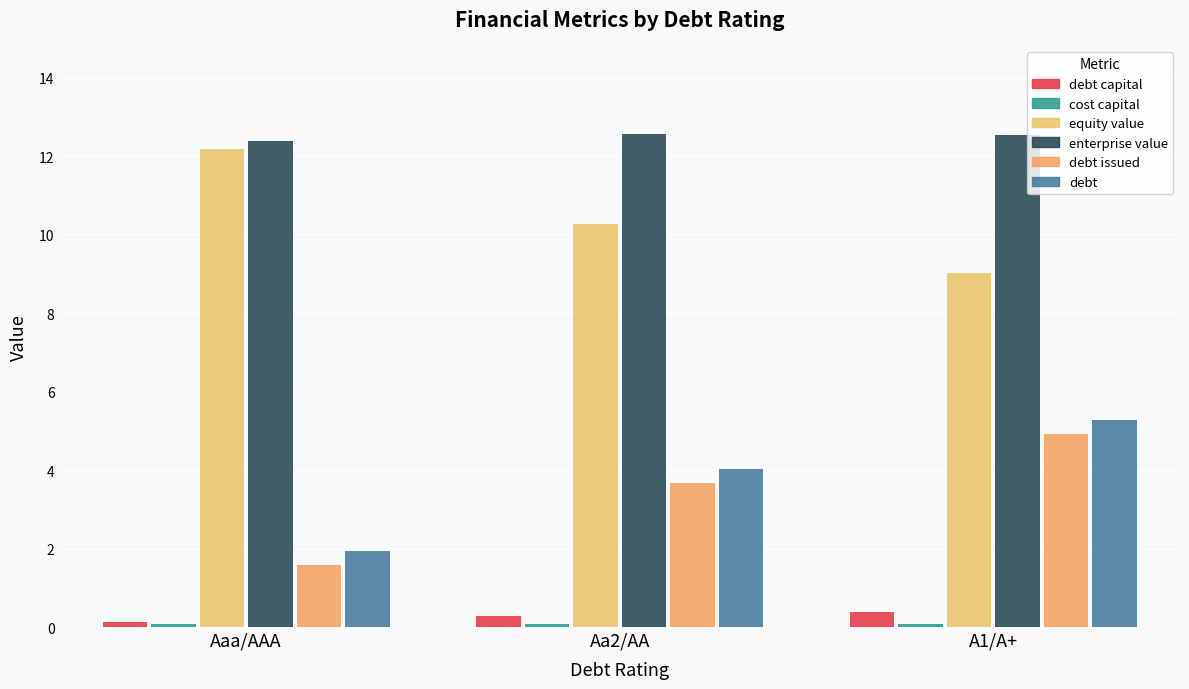

What is the label of the 3rd bar from the left?

A1/A+